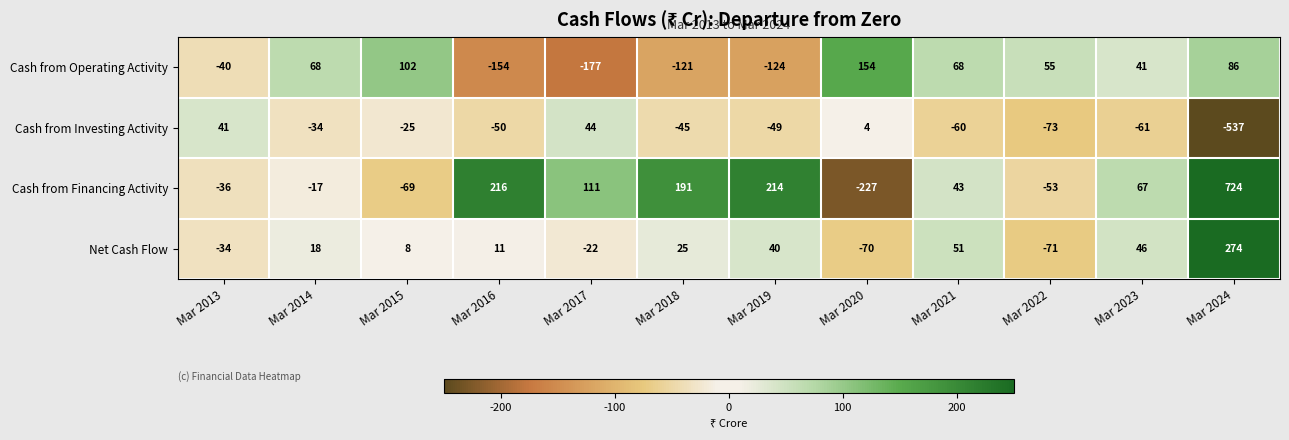

The Cash from Operating Activity series shows 41 at Mar 2023. True or false?

True